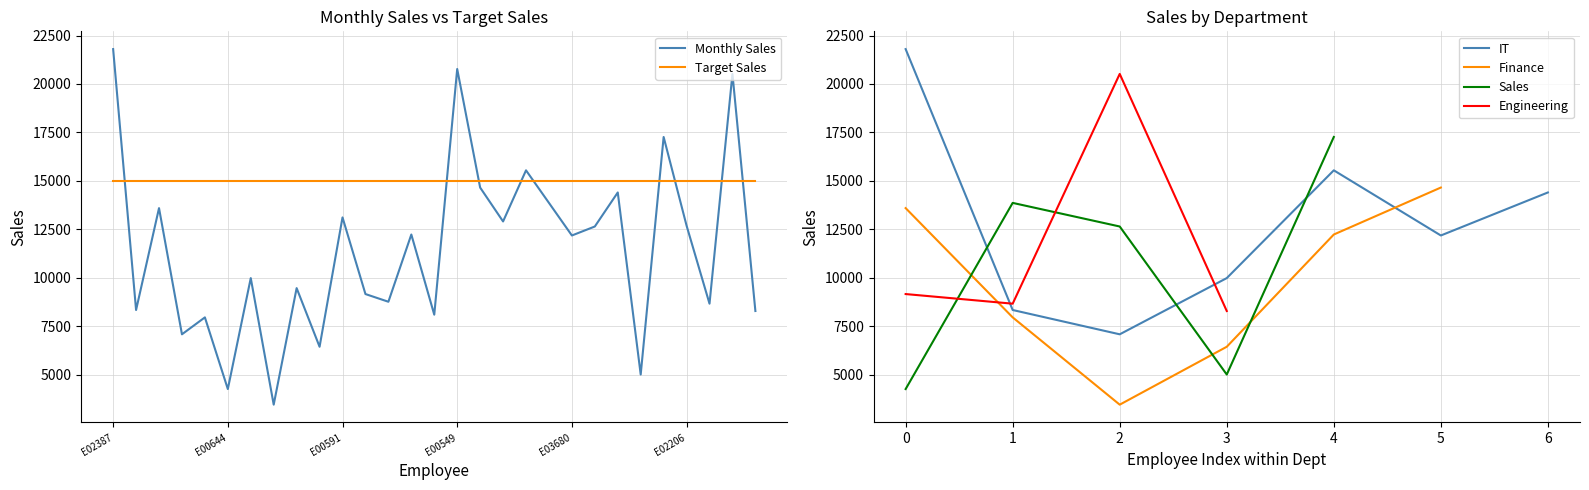

Reading left to right, extract all data points from this chart.

21800.0	8331.0	13591.0	7076.0	7950.0	4249.5	9978.0	3444.0	9460.6	6433.0	13111.0	9154.2	8757.0	12228.0	8089.0	20772.5	14653.0	12902.3	15541.9	13860.9	12178.0	12641.9	14398.9	5000.0	17264.0	12686.5	8657.0	20519.2	8279.0